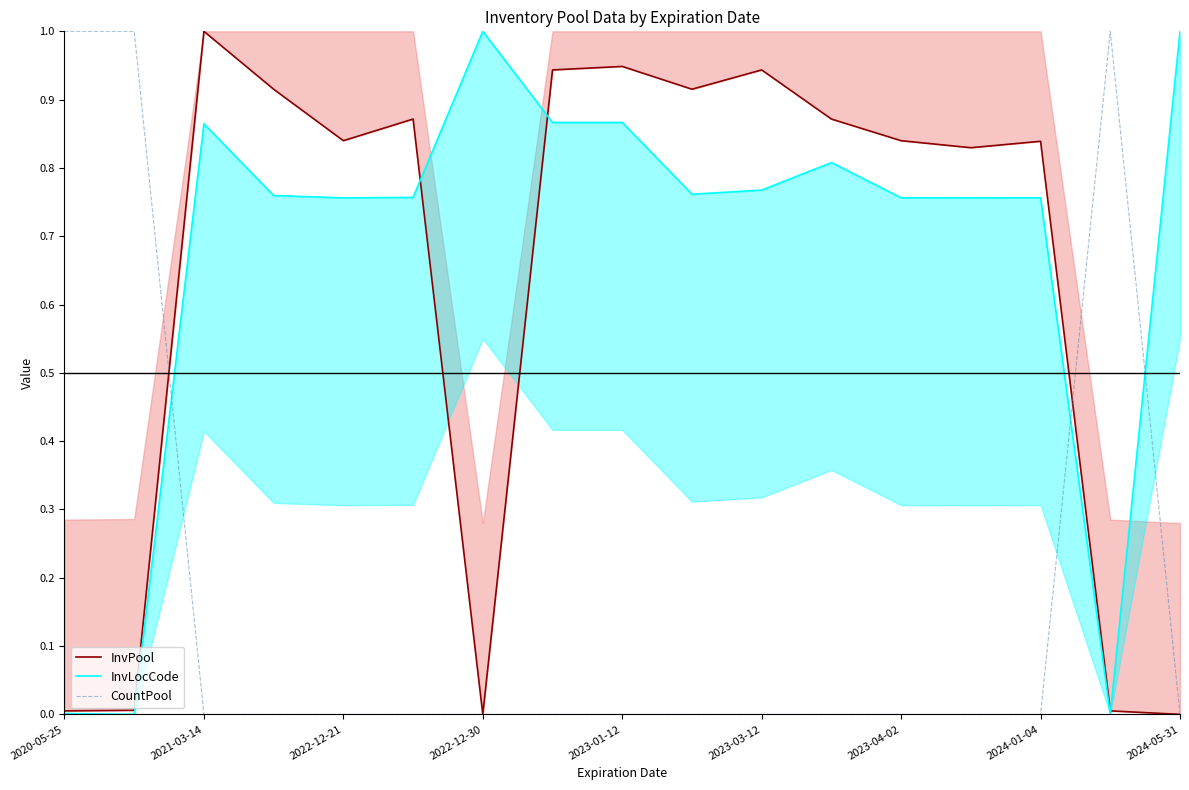

How many times do CountPool and InvPool cross each other?

2